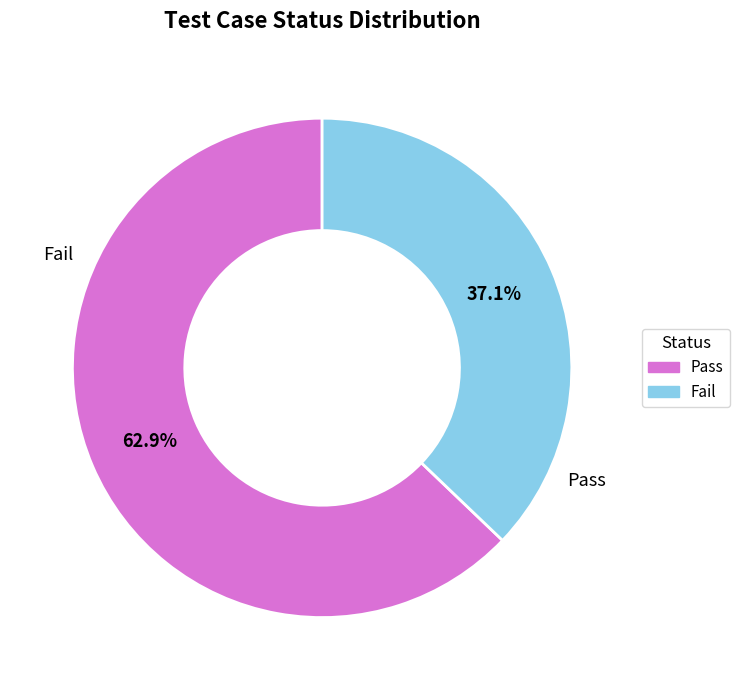

Count the number of slices in the pie.

2